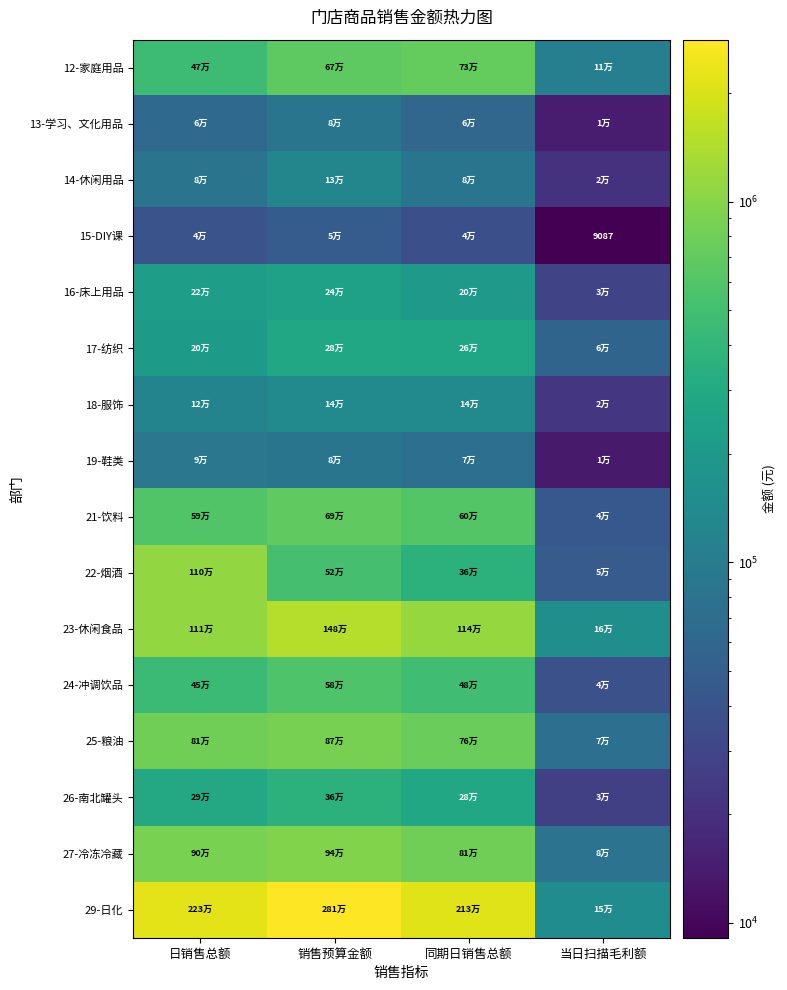

Which series has the largest total across all categories?

29-日化